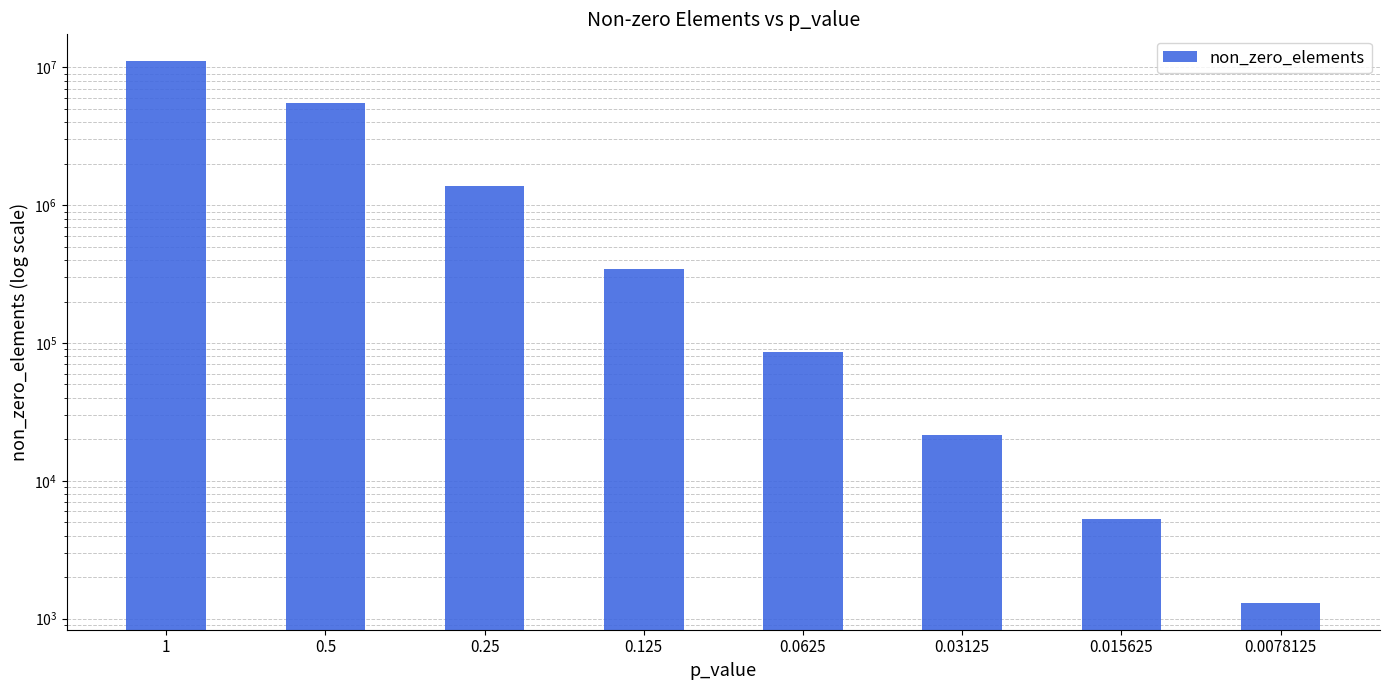

Is it true that the value at 0.5 is 5526720?

True